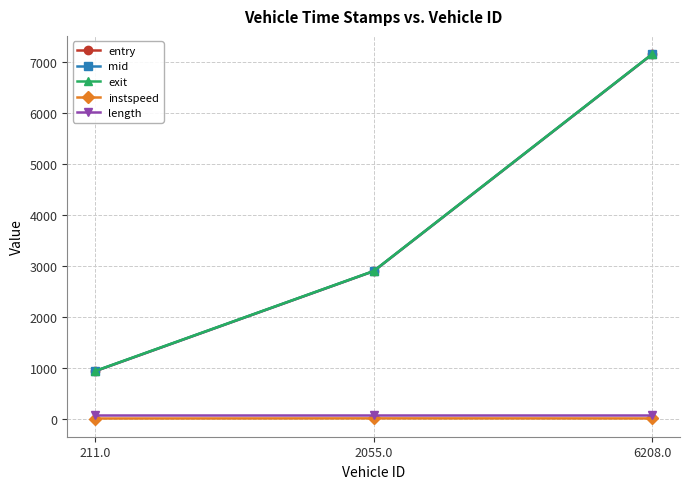

How many data points in exit are above 2901?

2